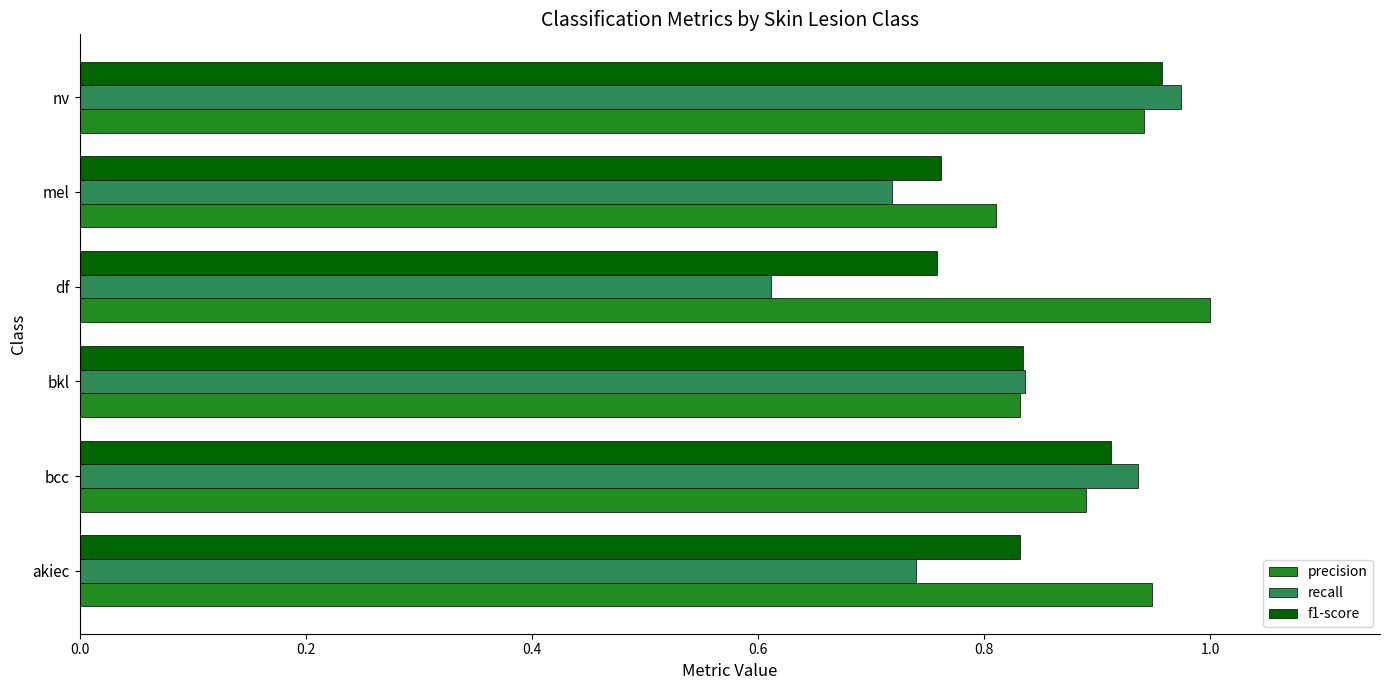

At how many categories does at least one series exceed 0?

6